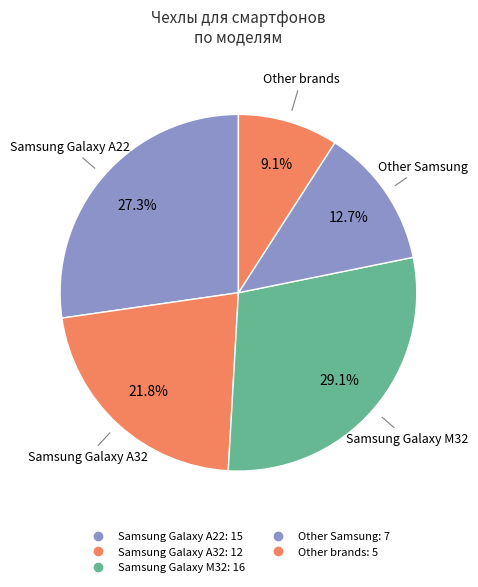

How many segments does this pie chart have?

5